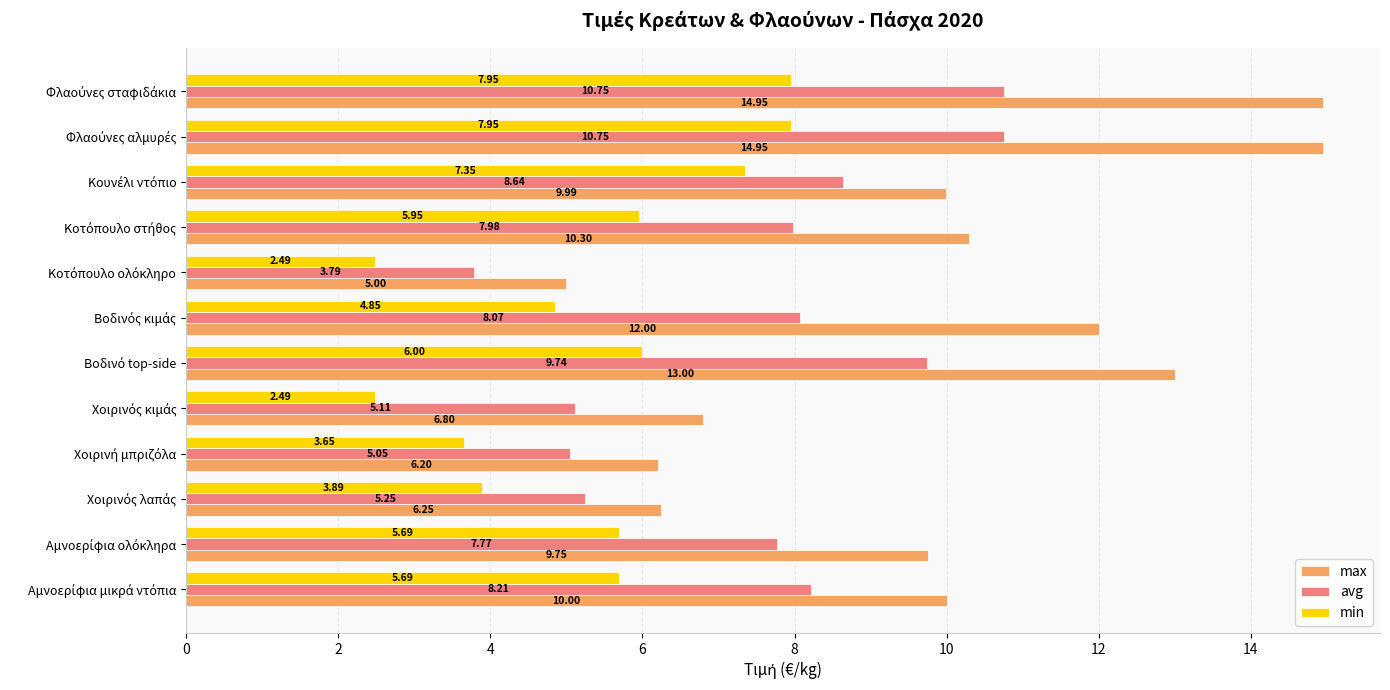

What is the difference between the maximum and minimum values in the min series?

5.5